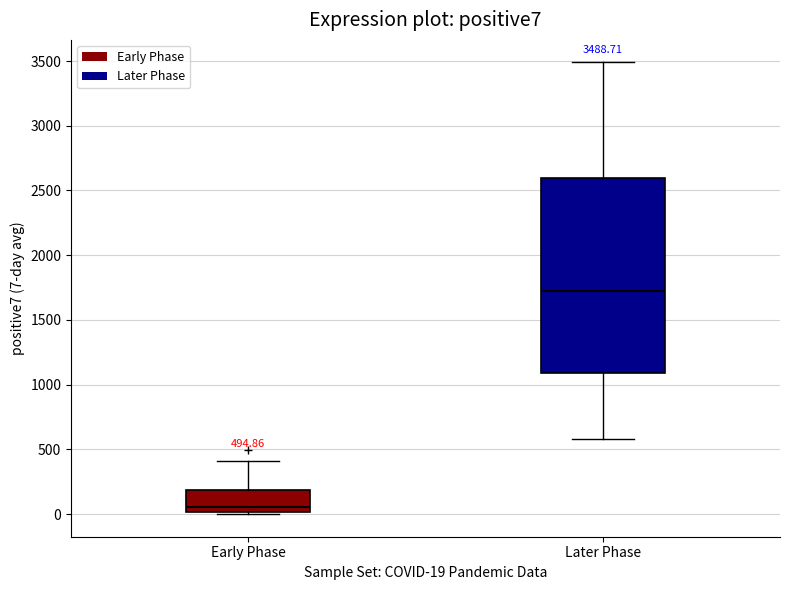

Which box has the highest median line?

Later Phase